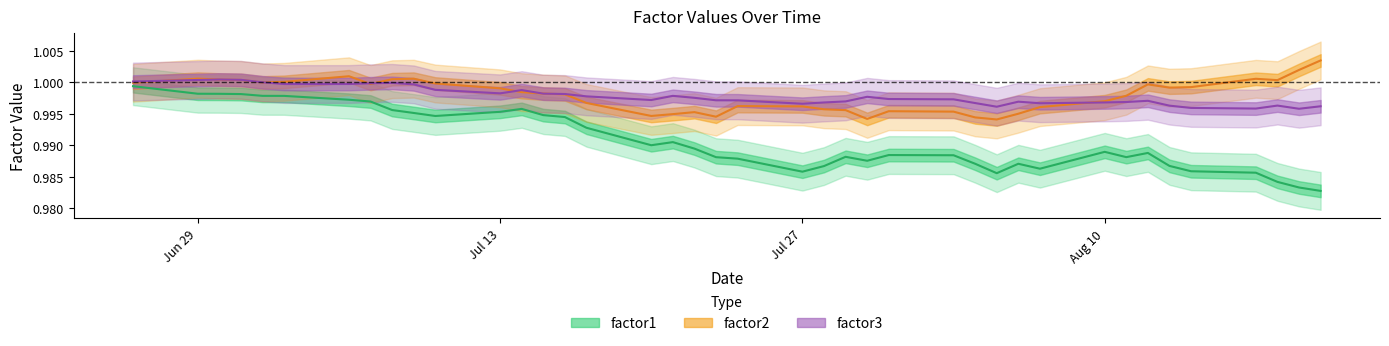

True or false: factor3 and factor1 cross at least once.

False